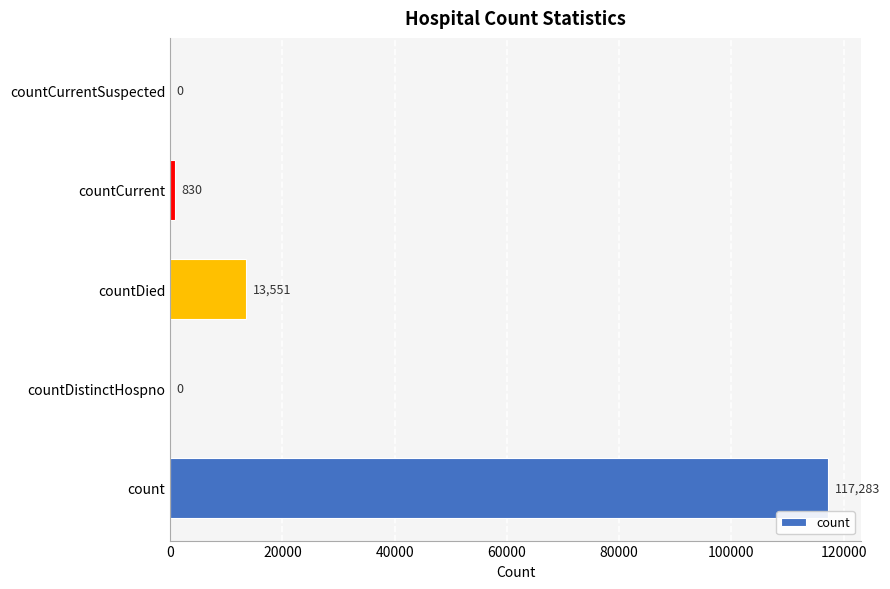

Reading top to bottom, what are all the values shown in this chart?

countCurrentSuspected=0	countCurrent=830	countDied=13551	countDistinctHospno=0	count=117283